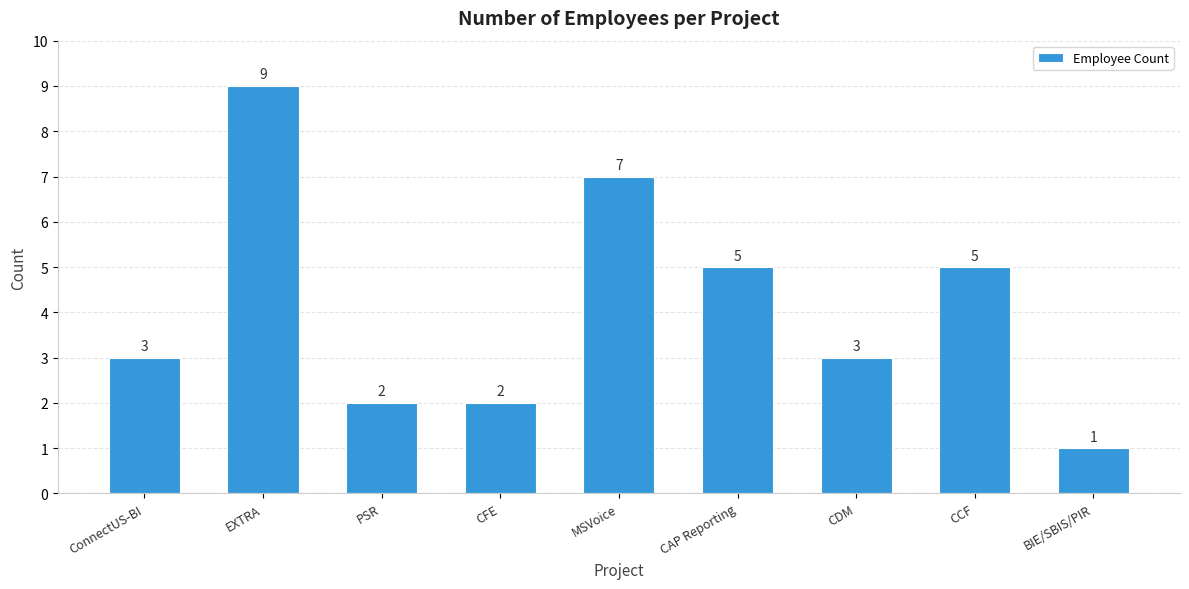

Count the values in the range 2 to 5.

6